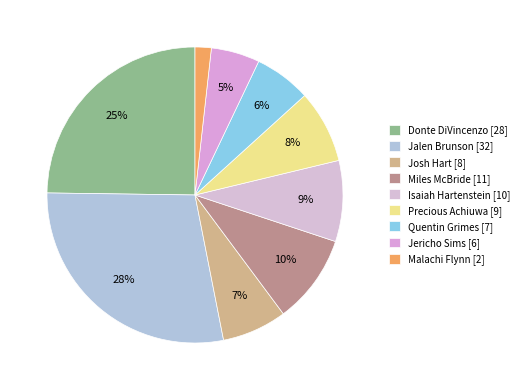

To the nearest percent, what is the average slice percentage?

11%